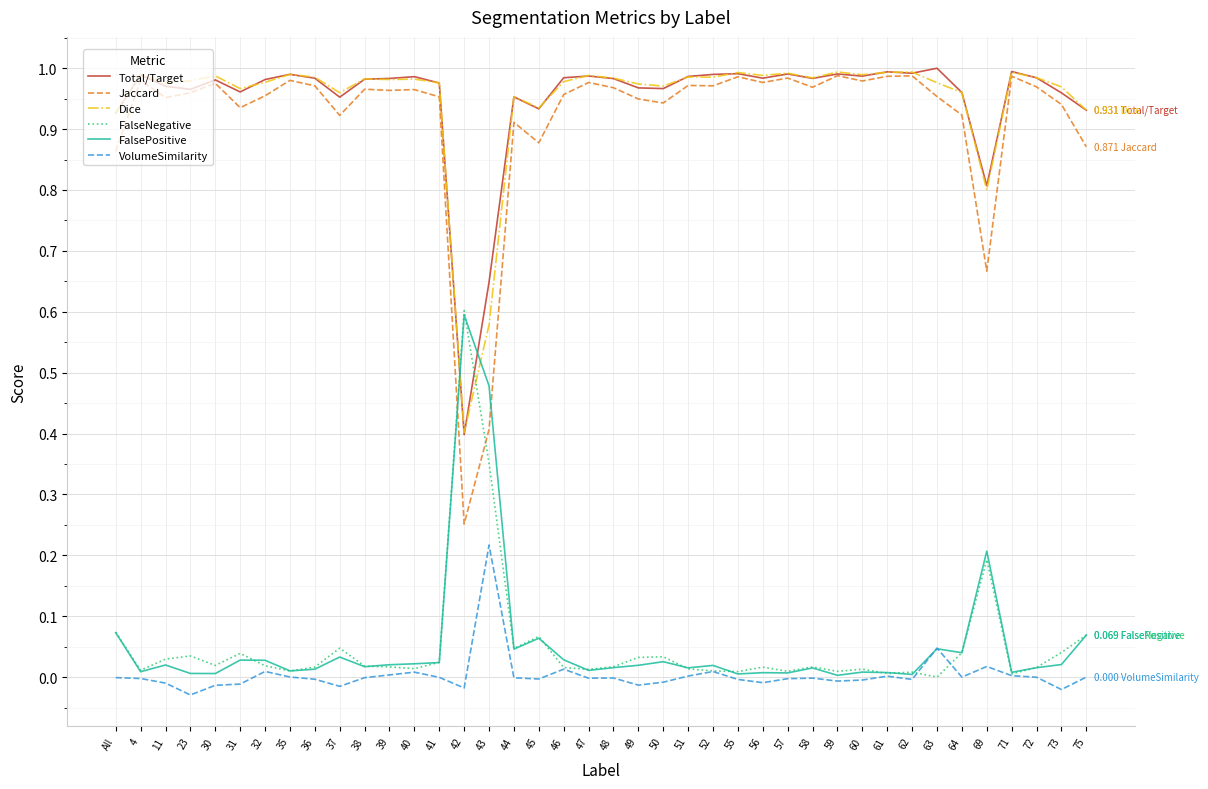

Which series has the widest spread of values?

Jaccard